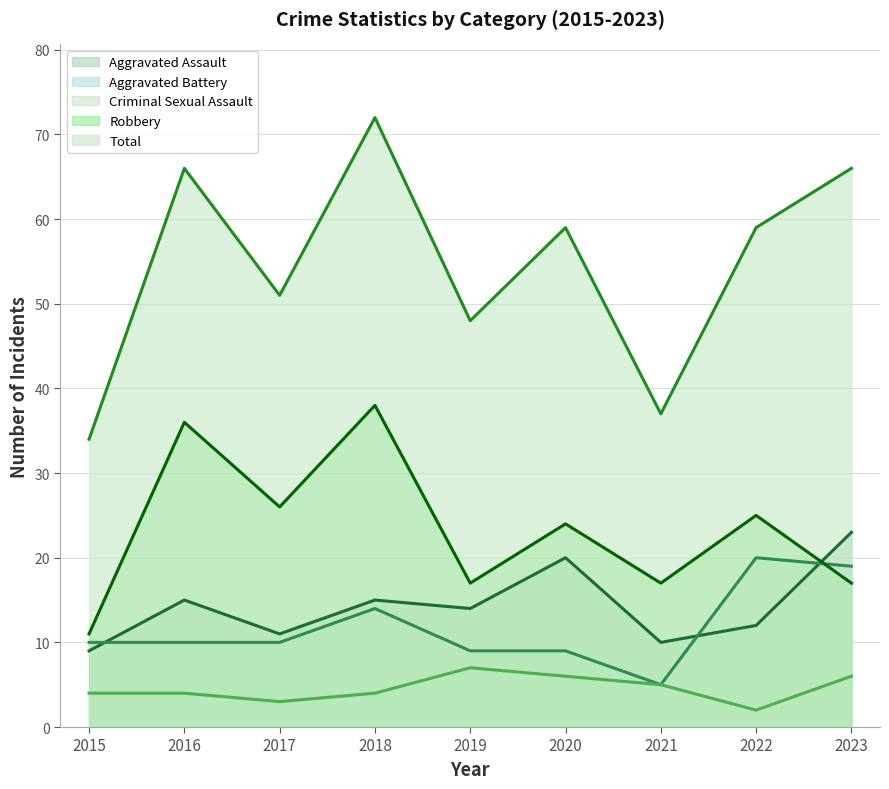

What are all the series names shown in the legend?

Aggravated Assault, Aggravated Battery, Criminal Sexual Assault, Robbery, Total